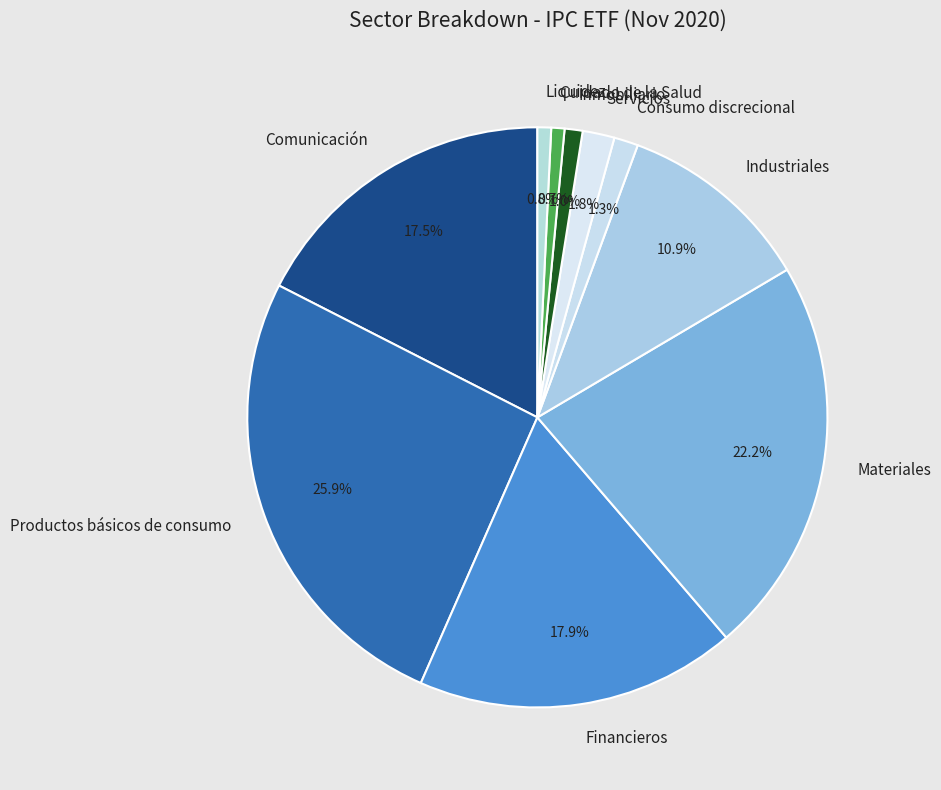

What is the largest slice in the pie chart?

Productos básicos de consumo